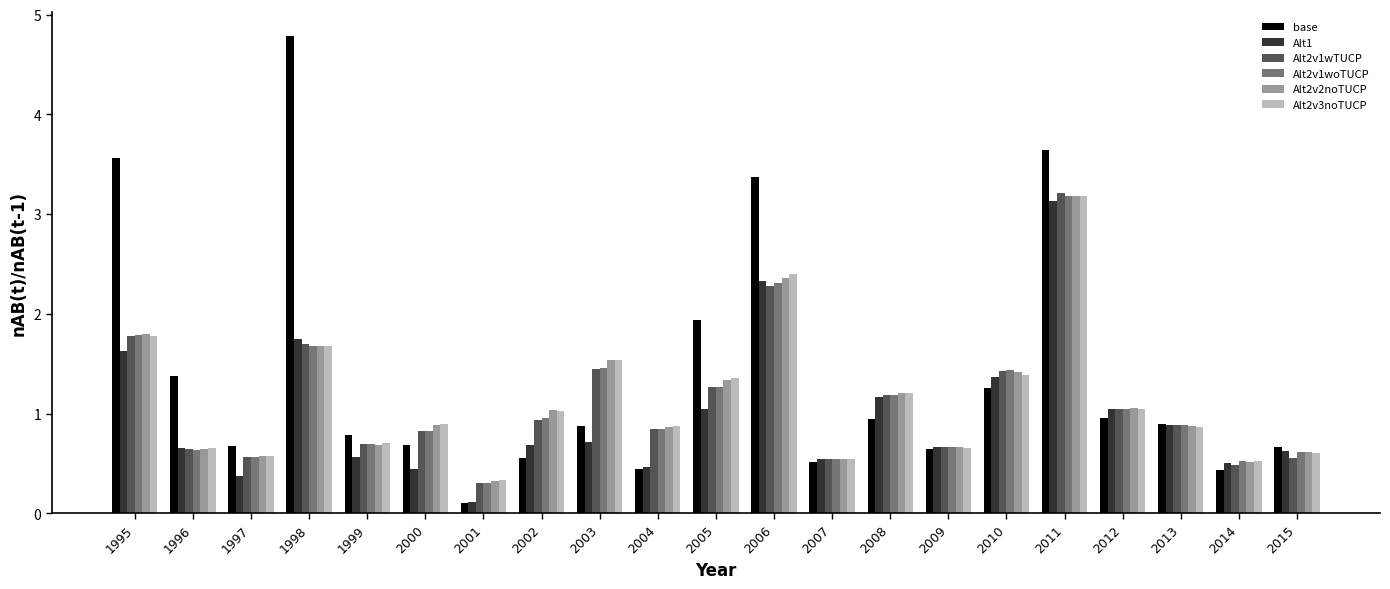

Which series has the largest total across all categories?

base